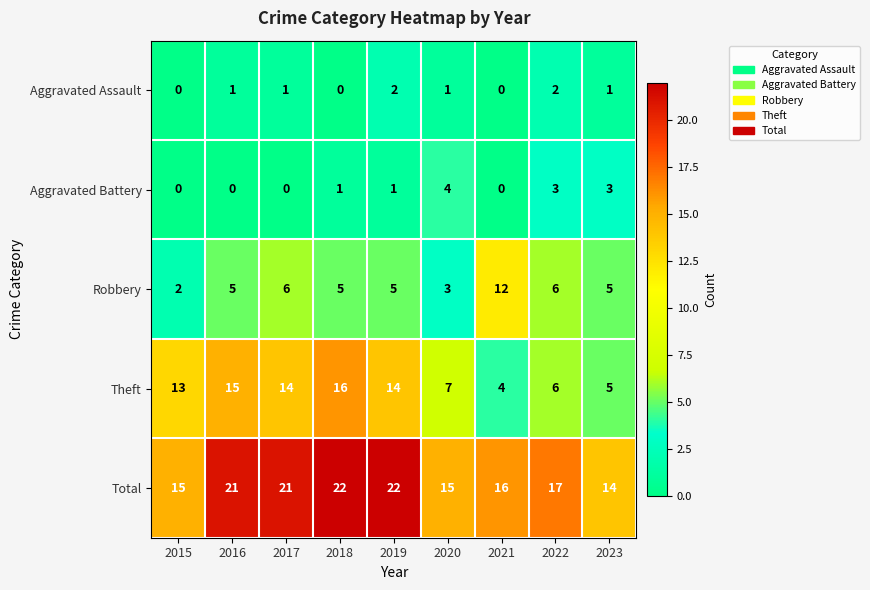

Which series has the largest total across all categories?

Total